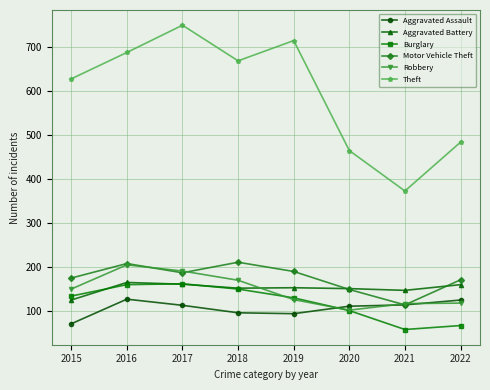

Which series has the largest range (max minus min)?

Theft